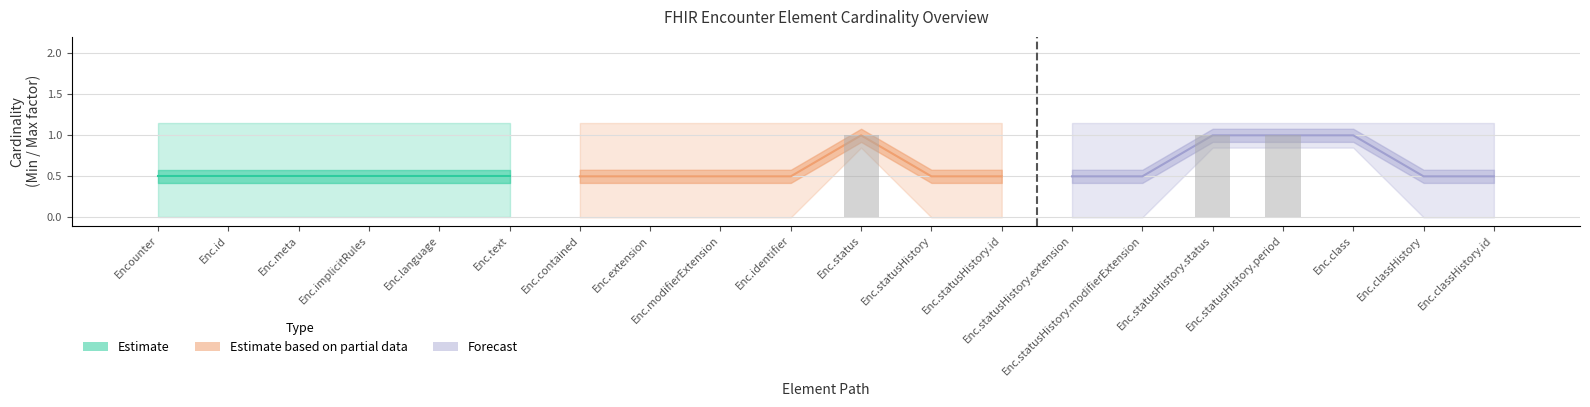

Reading left to right, extract all data points from this chart.

min_values: 0	0	0	0	0	0	0	0	0	0	1	0	0	0	0	1	1	1	0	0
max_values: 1	1	1	1	1	1	1	1	1	1	1	1	1	1	1	1	1	1	1	1
base_min: 0	0	0	0	0	0	0	0	0	0	1	0	0	0	0	1	1	0	0	0